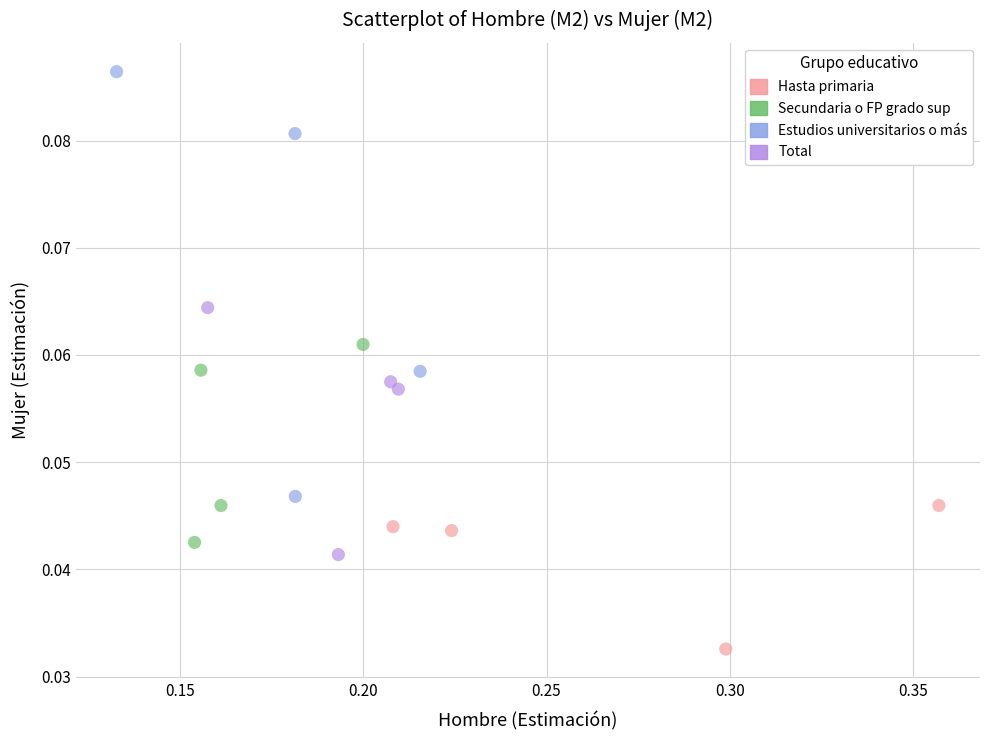

Which series has the widest spread of Y values?

Estudios universitarios o más